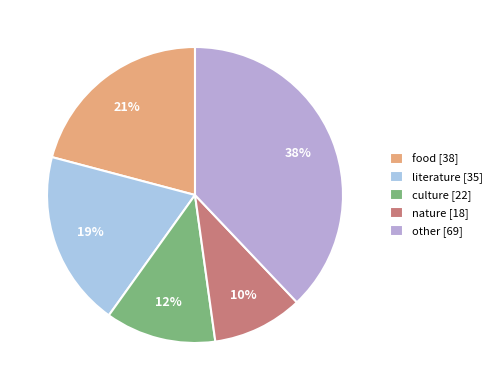

Rank the categories by value from highest to lowest.

other [69], food [38], literature [35], culture [22], nature [18]